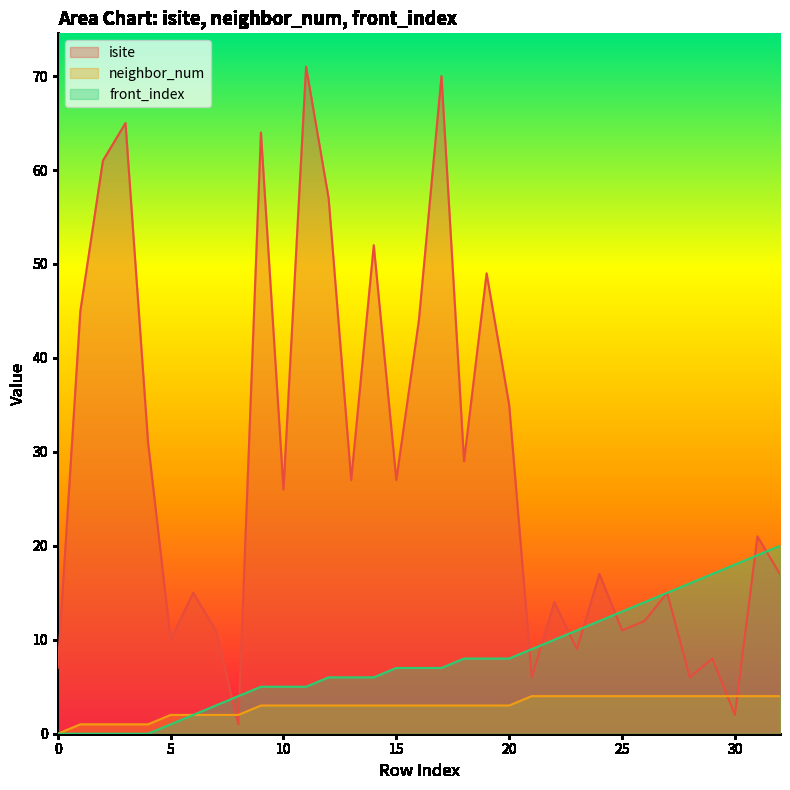

Is it true that neighbor_num equals 3 at 6?

False